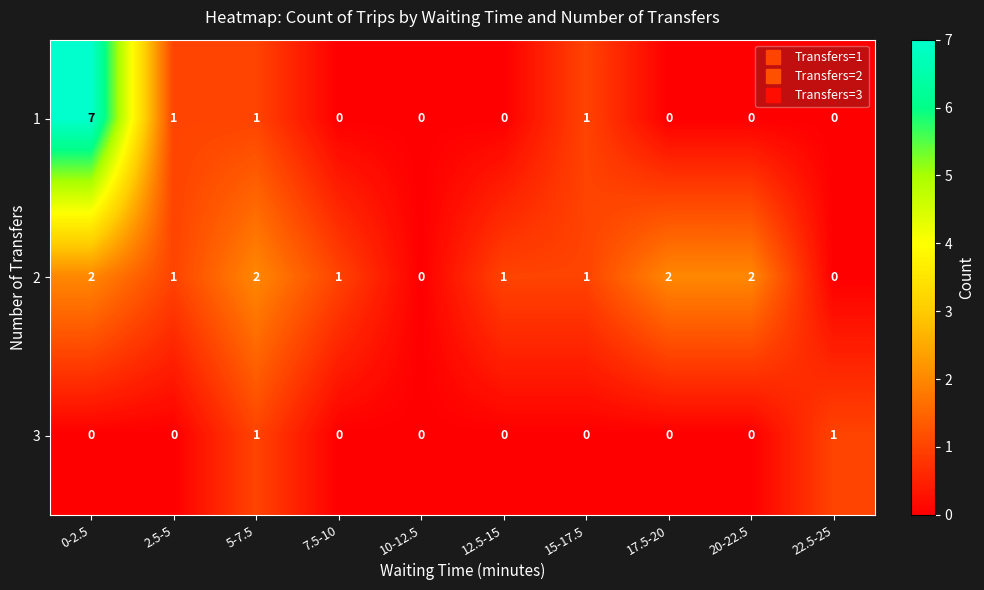

How many 2 values are between 1 and 2?

8